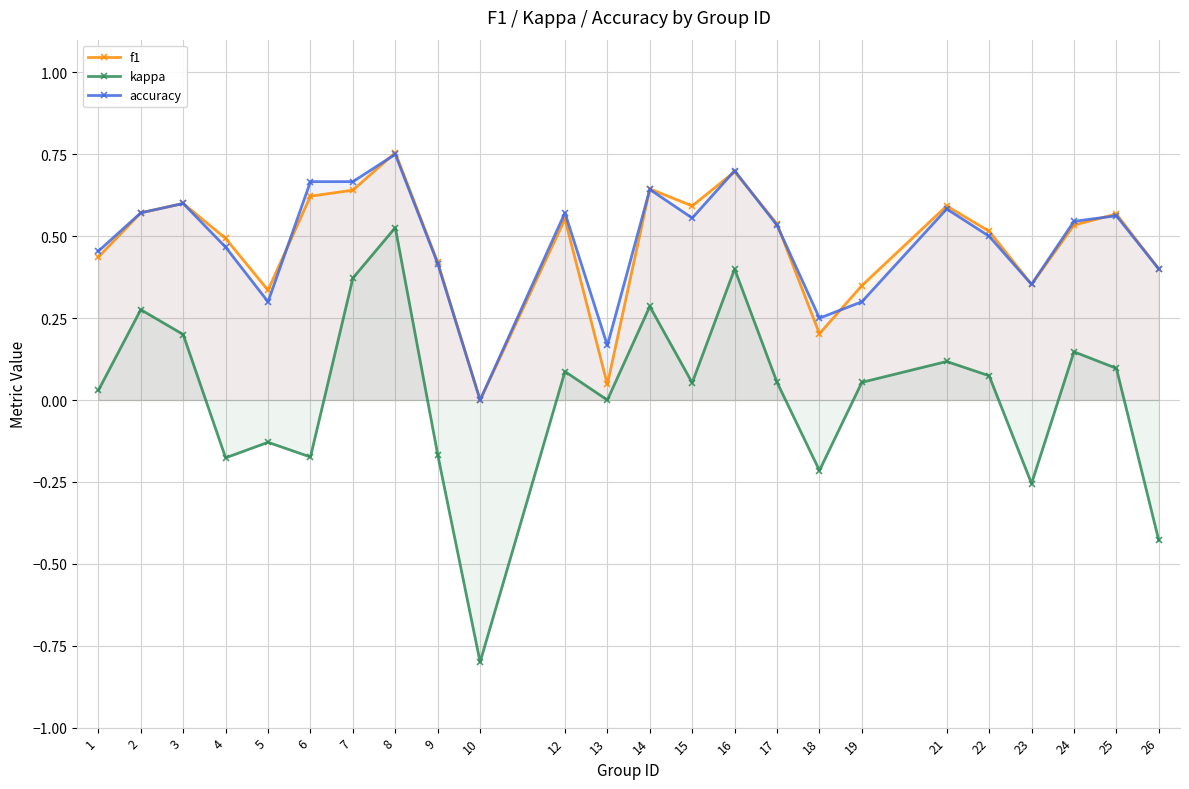

True or false: kappa and accuracy intersect in this chart.

False